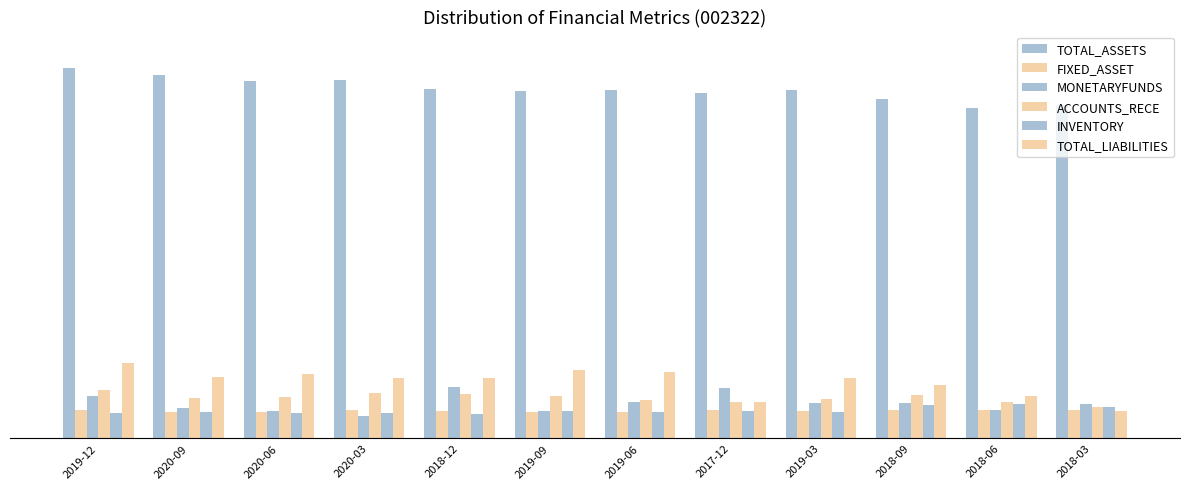

What is the value of the MONETARYFUNDS bar at the 10th from the left?

0.1